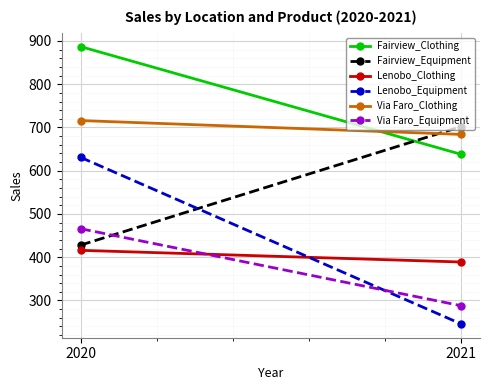

How many distinct data groups are displayed?

6